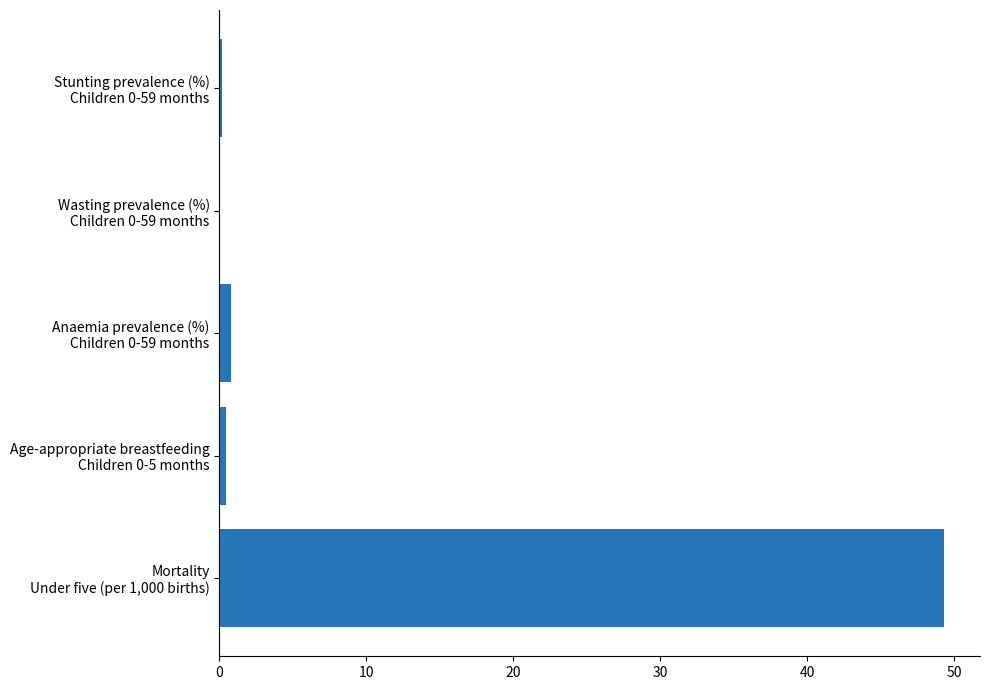

What is the maximum value shown in the chart?

49.3